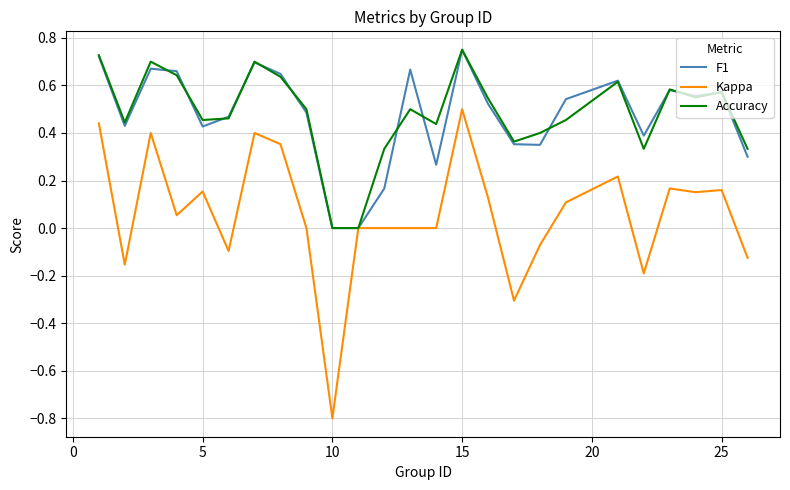

What is the smallest value displayed?

-0.8